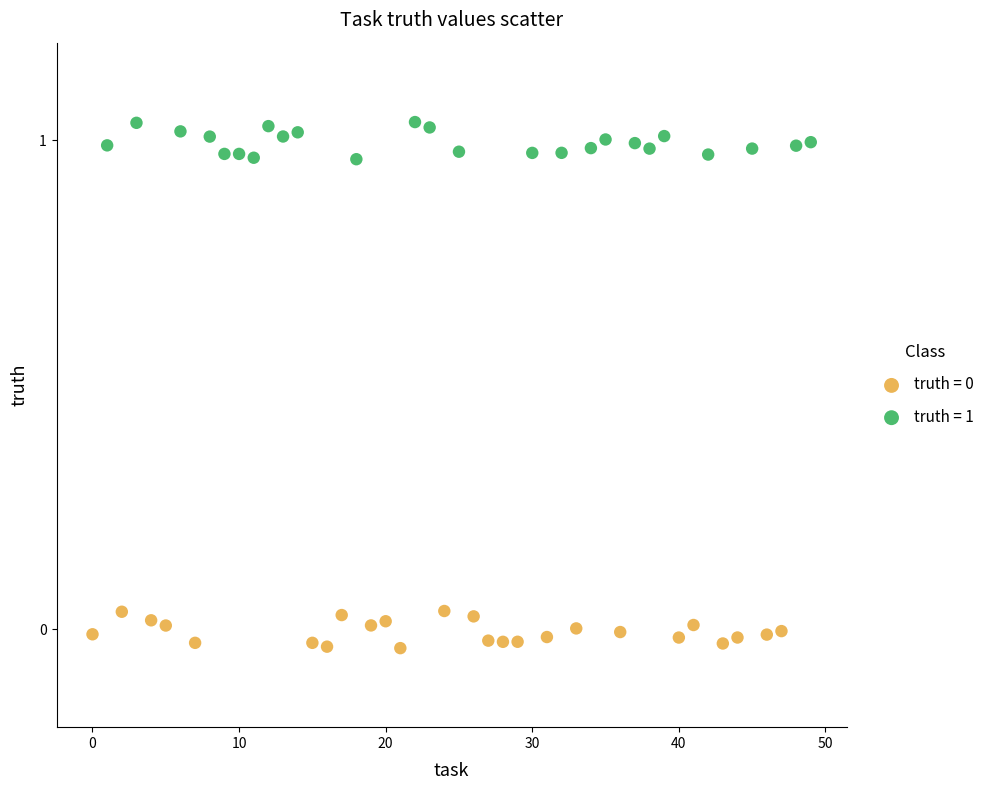

Which series reaches the maximum Y coordinate?

truth = 1